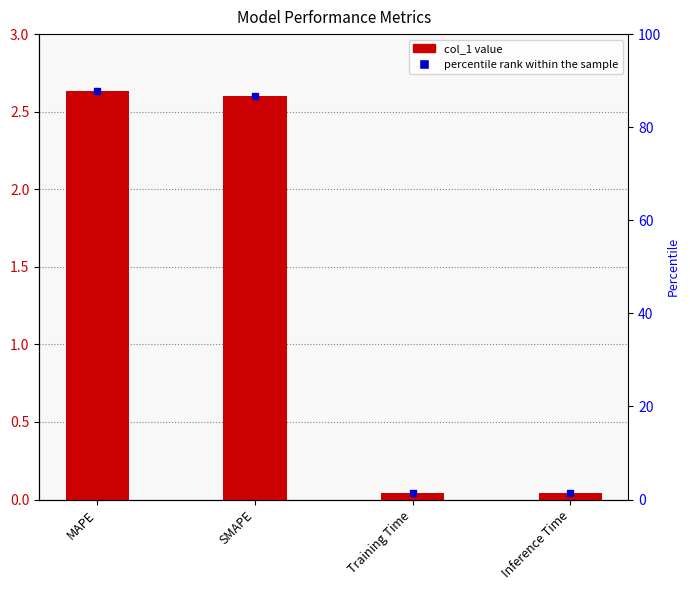

Between Inference Time and SMAPE, which is larger?

SMAPE